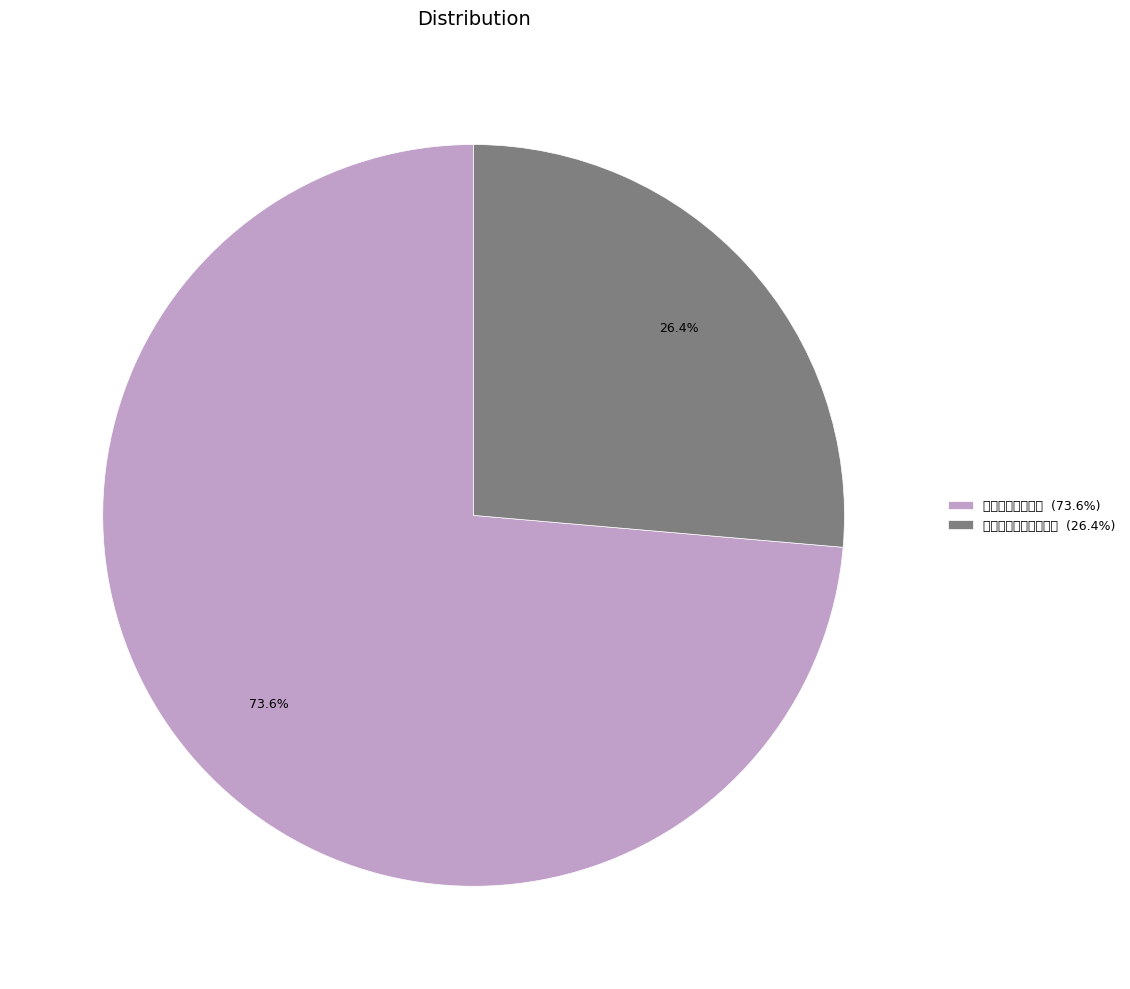

Approximately how many times larger is the value at 就算这种说法正确 compared to 就算黑夜终究是会过去?

2.8